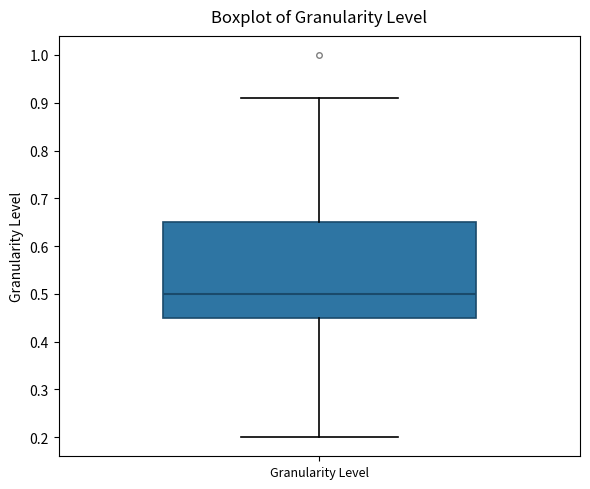

Read this box plot against the y-axis: the position of the median line, the range covered by the box, and the ends of both whiskers. The values are not printed on the chart, so give them approximately, as read against the axis.

median 0.50, box 0.45 to 0.65, whiskers 0.20 to 0.91